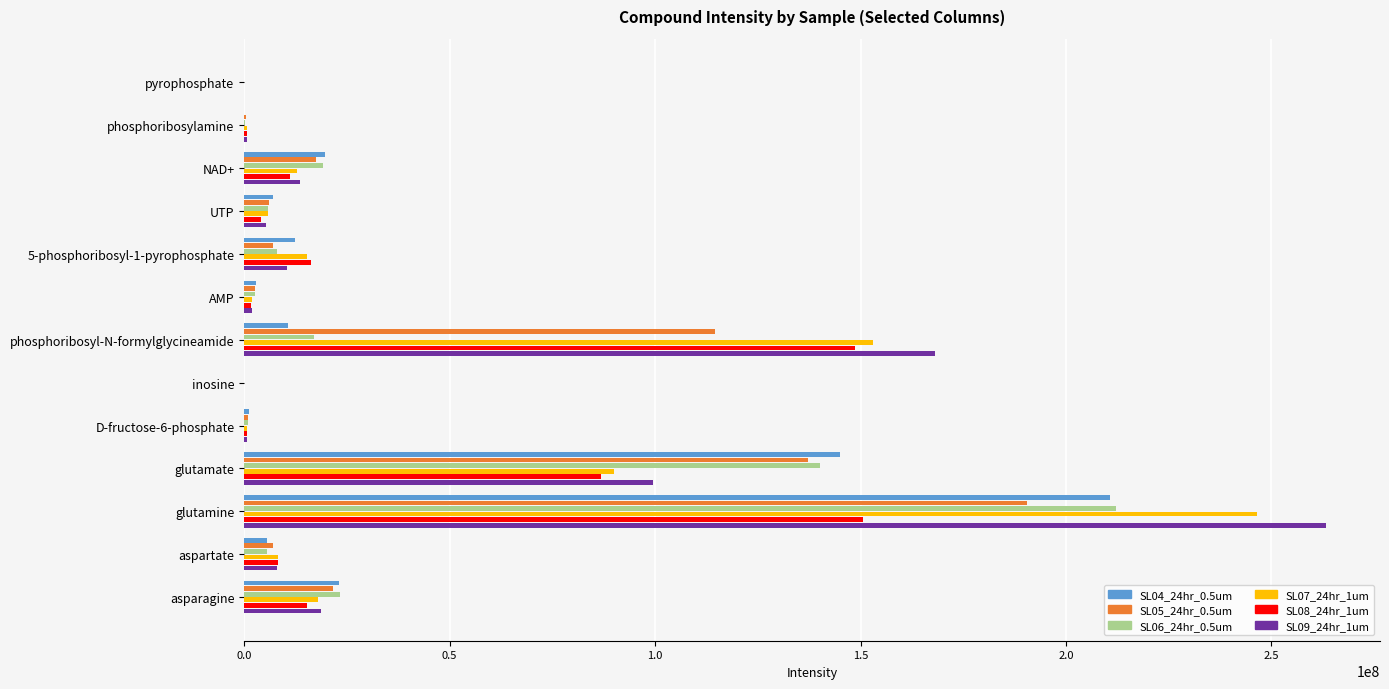

What is the average value of the SL08_24hr_1um series?

34170637.9